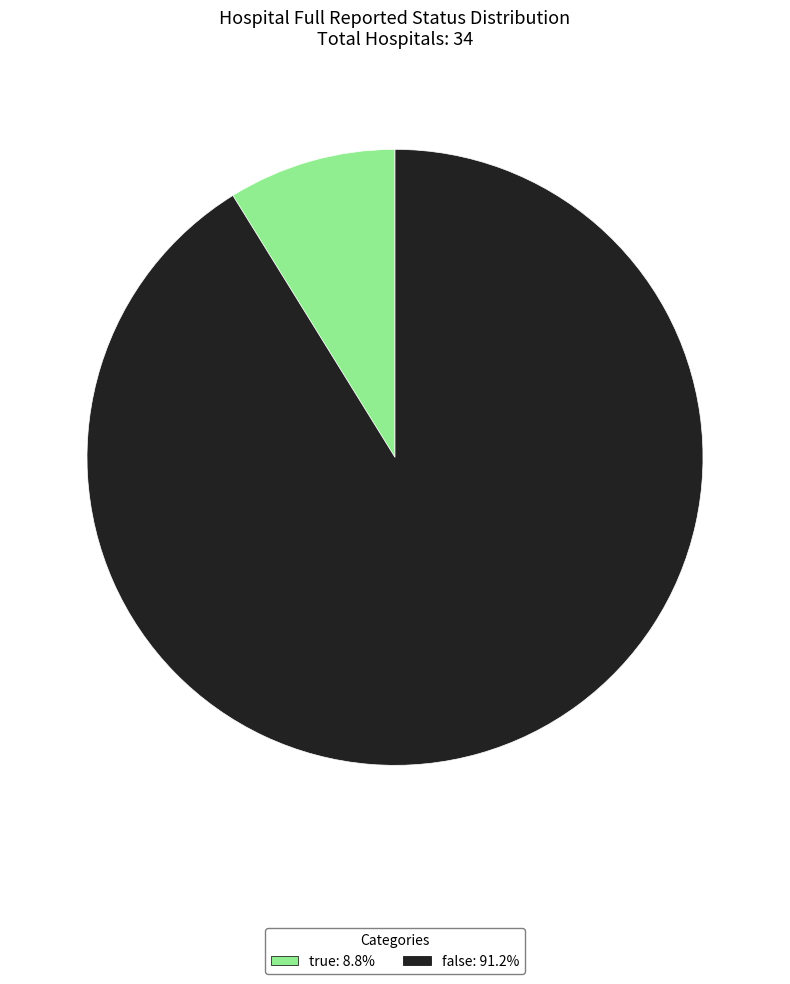

Is there any slice that represents more than half of the pie?

Yes